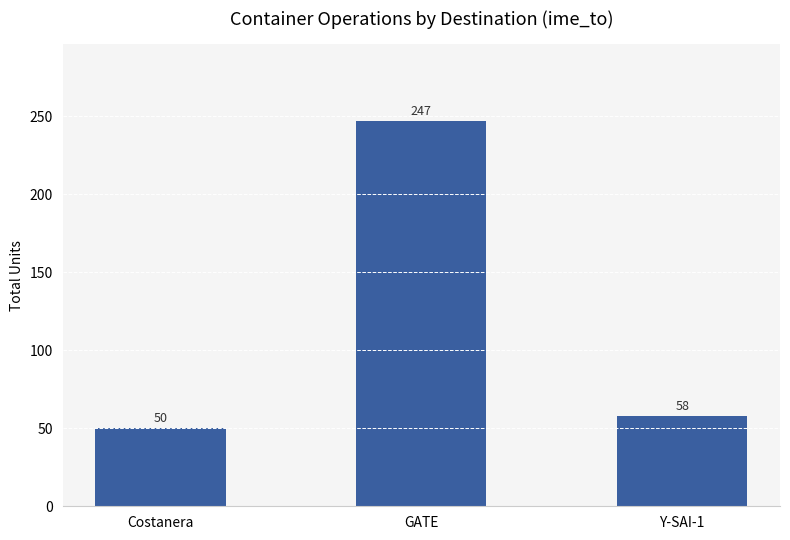

How many series are shown in this chart?

1